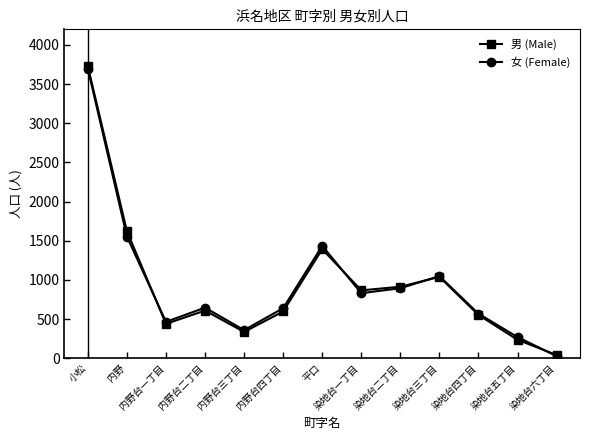

Which series has the largest range (max minus min)?

男 (Male)